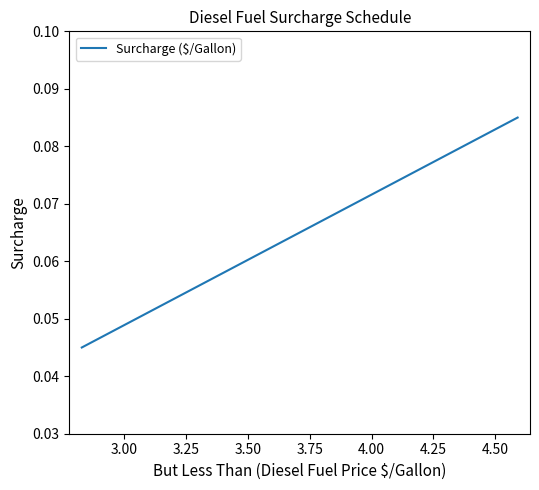

How many values are between 0 and 1?

9